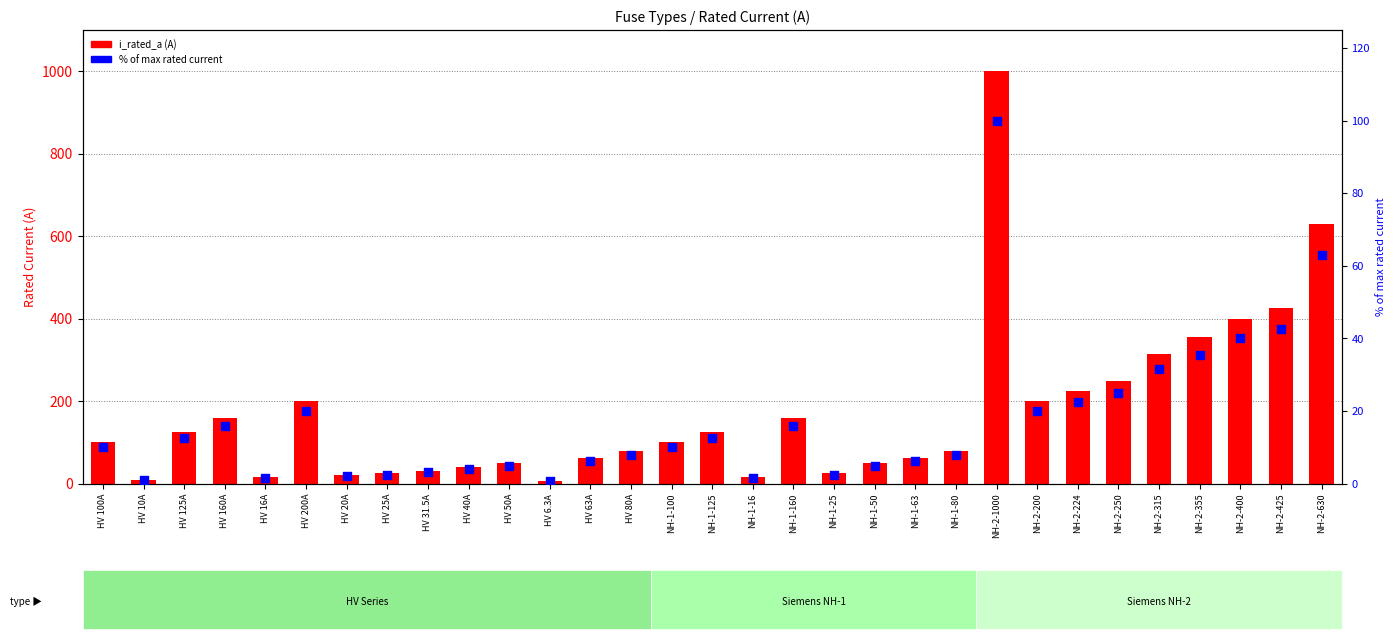

Which series has the largest total across all categories?

i_rated_a